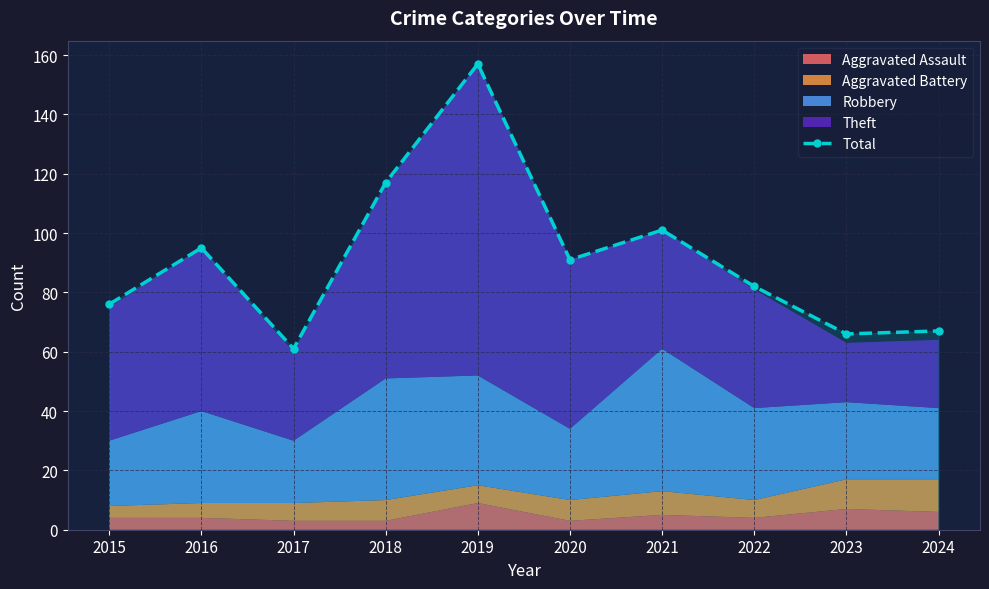

What is the difference between the values at 2020 and 2024?

24